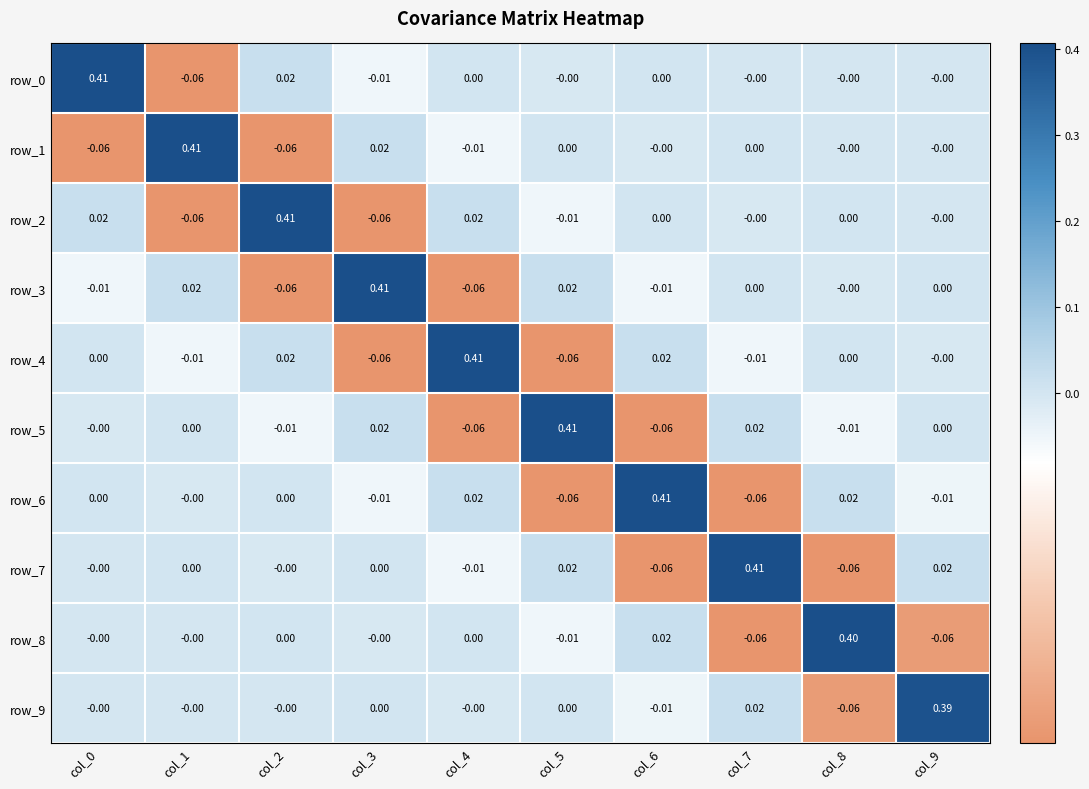

Is the value of row_9 at col_7 greater than the value of row_7 at col_7?

No